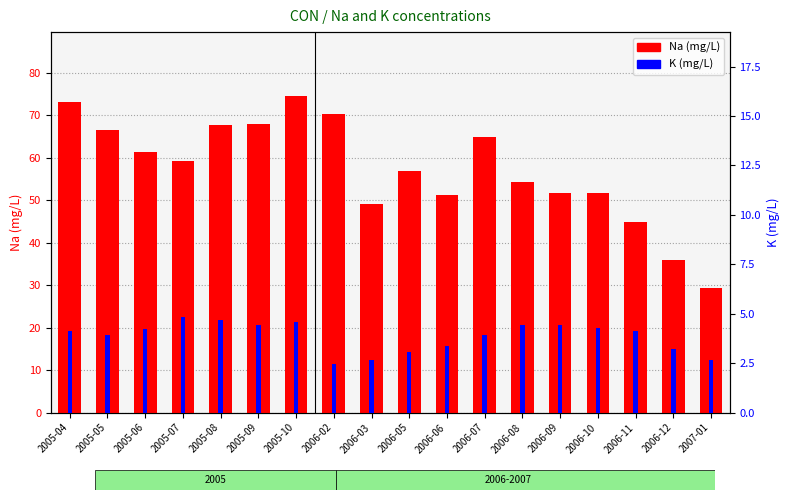

What is the approximate value of Na (mg/L) at 2005-05?

66.6